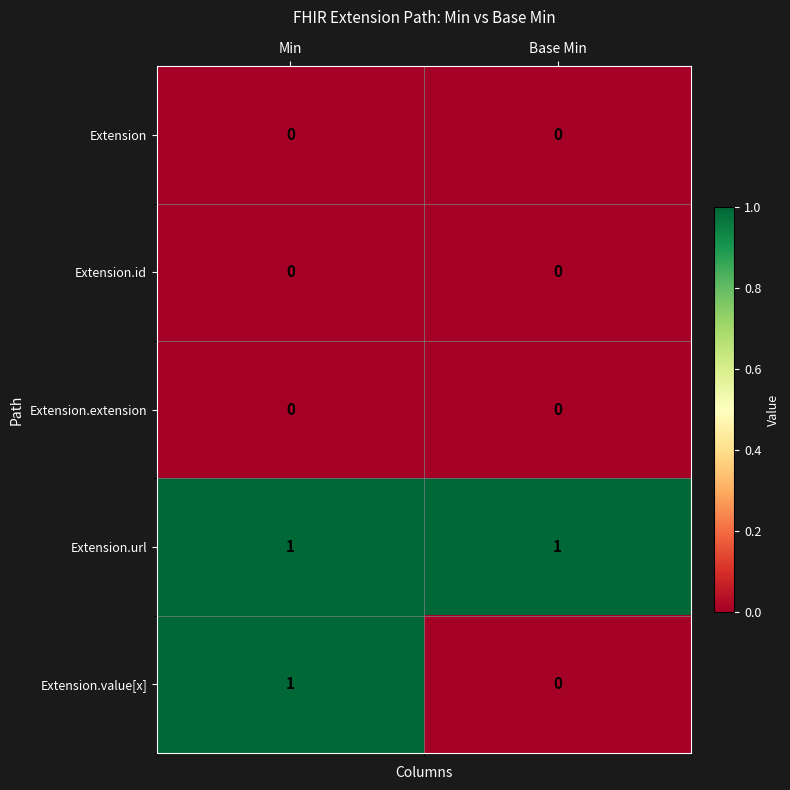

Reading left to right, extract all data points from this chart.

Extension: Min=0	Base Min=0
Extension.id: Min=0	Base Min=0
Extension.extension: Min=0	Base Min=0
Extension.url: Min=1	Base Min=1
Extension.value[x]: Min=1	Base Min=0